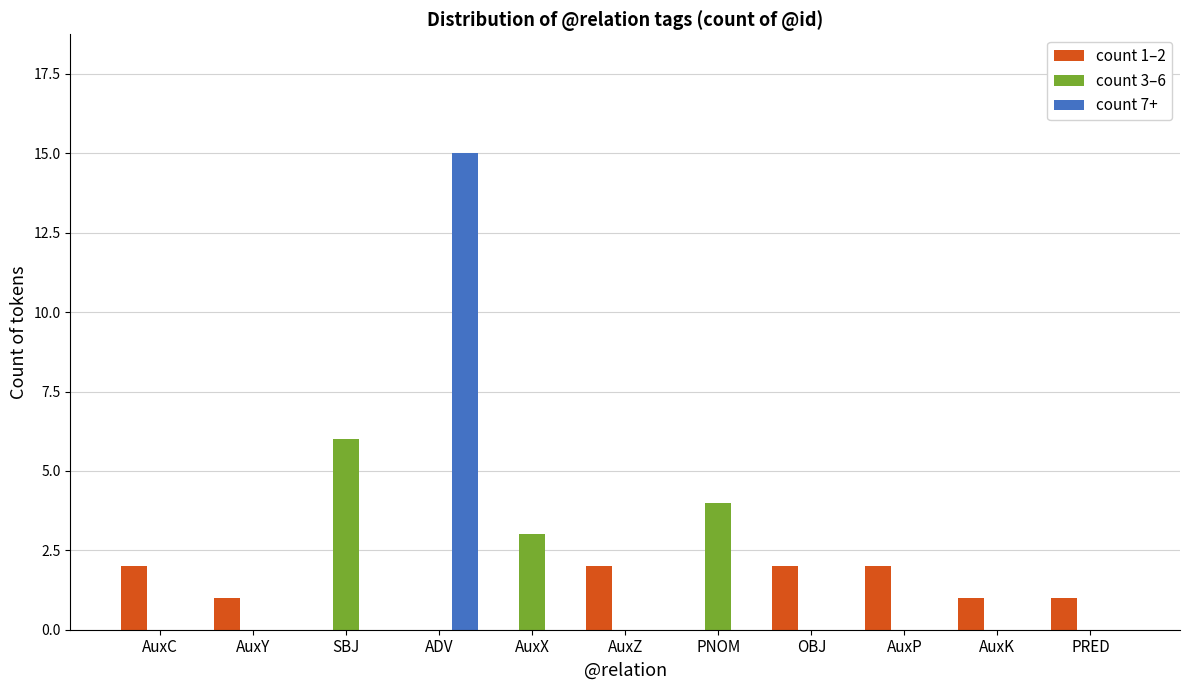

Between ADV and AuxP, which series saw the biggest shift?

count 7+